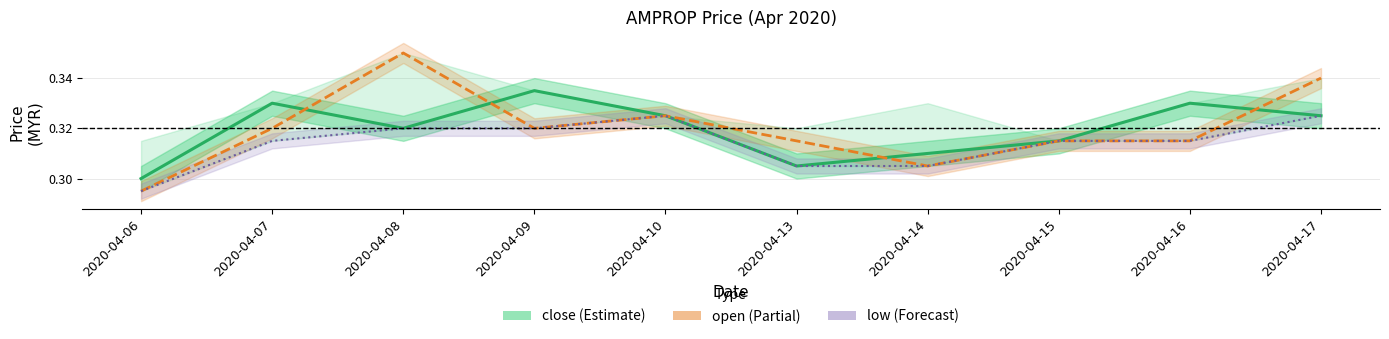

Which has a higher value, 2020-04-08 or 2020-04-13?

2020-04-08